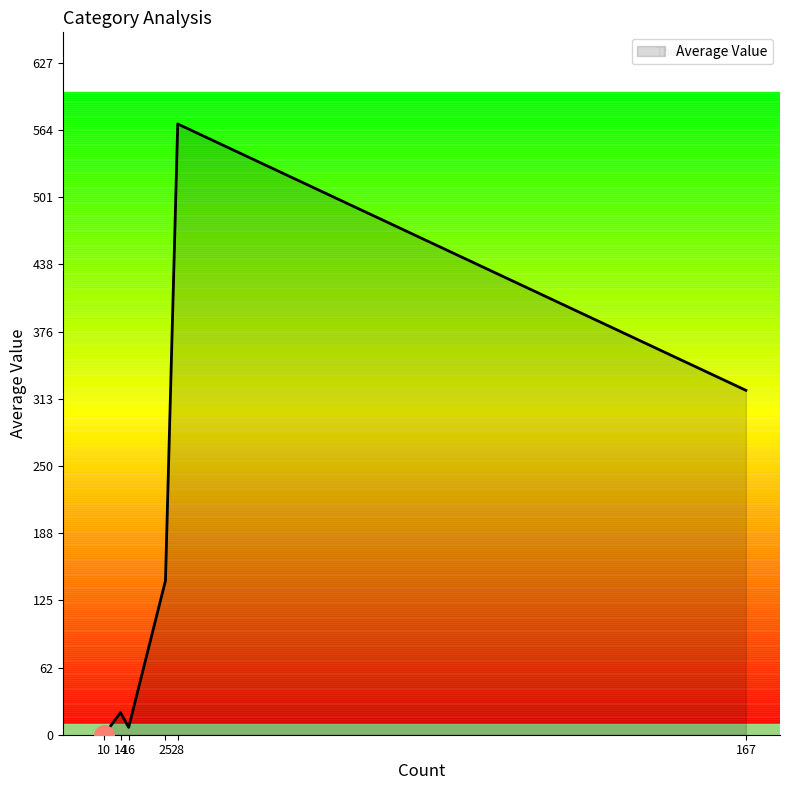

Where is the first local minimum?

16